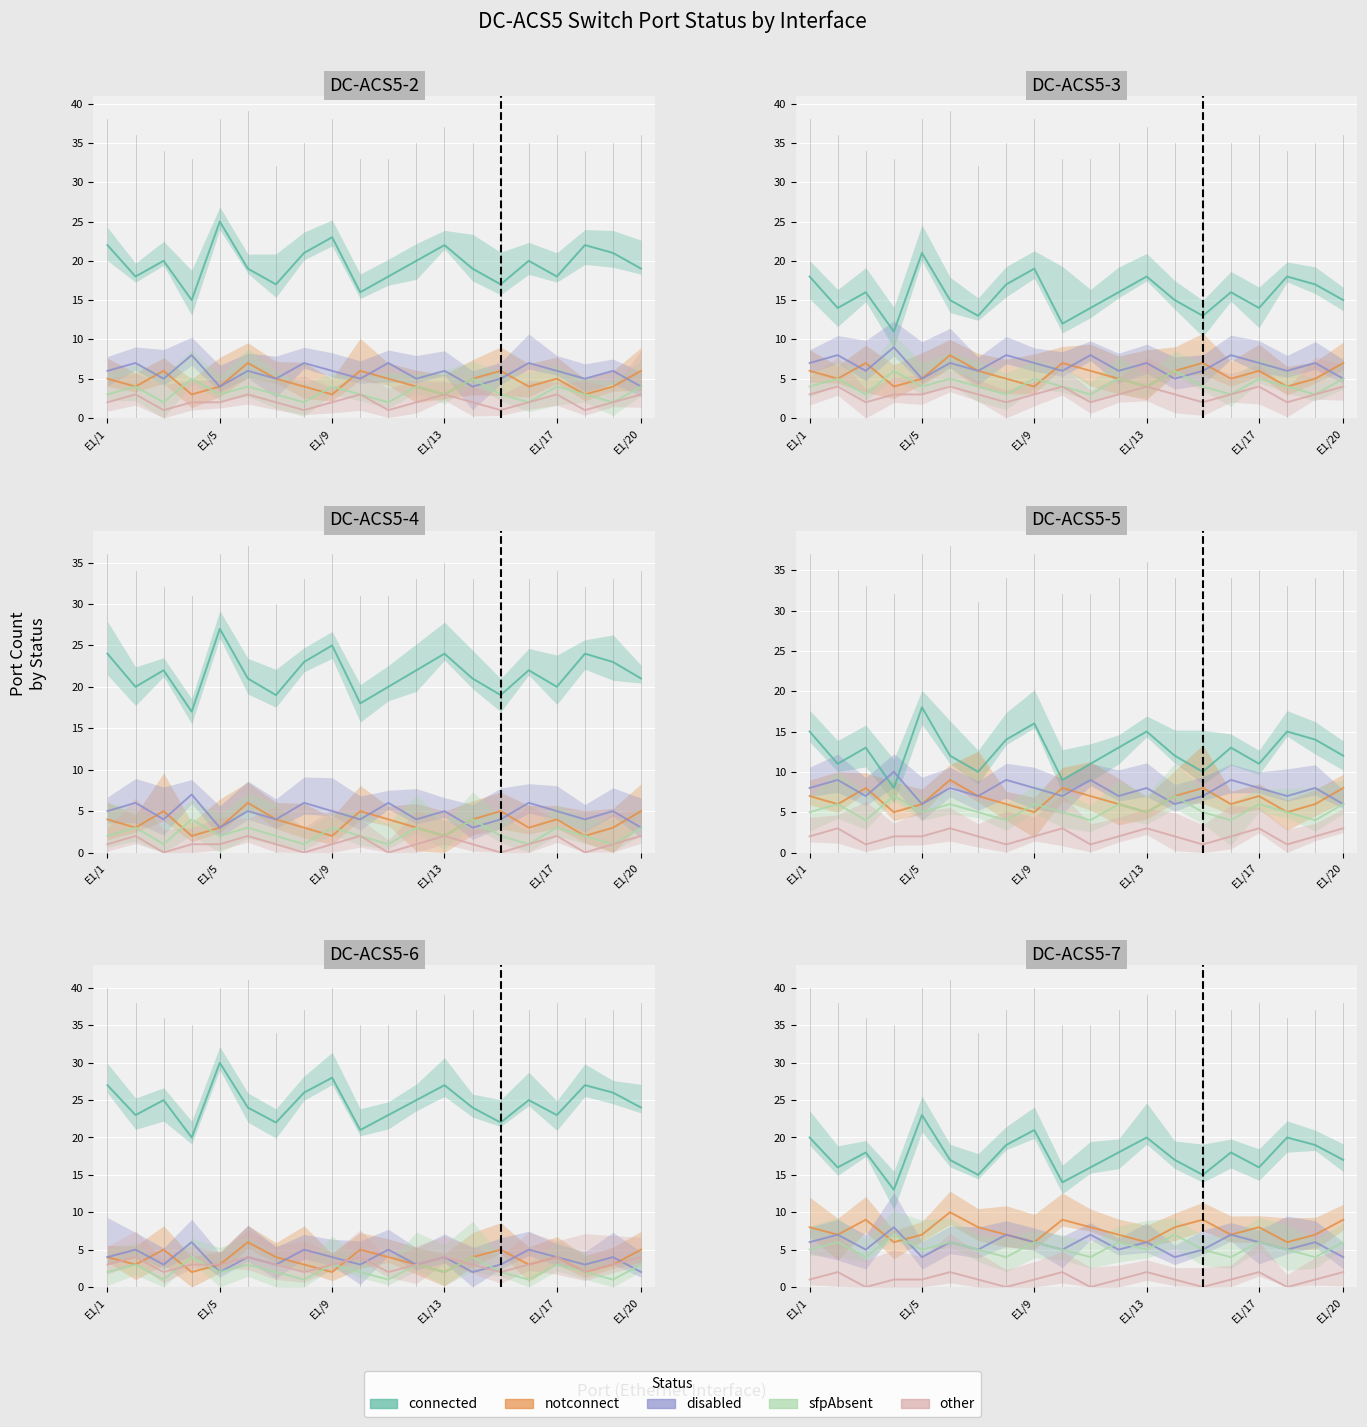

Reading left to right, list all the values displayed in this chart.

connected: 20	16	18	13	23	17	15	19	21	14	16	18	20	17	15	18	16	20	19	17
notconnect: 8	7	9	6	7	10	8	7	6	9	8	7	6	8	9	7	8	6	7	9
disabled: 6	7	5	8	4	6	5	7	6	5	7	5	6	4	5	7	6	5	6	4
sfpAbsent: 5	6	4	7	5	6	5	4	6	5	4	6	5	7	5	4	6	5	4	6
other: 1	2	0	1	1	2	1	0	1	2	0	1	2	1	0	1	2	0	1	2